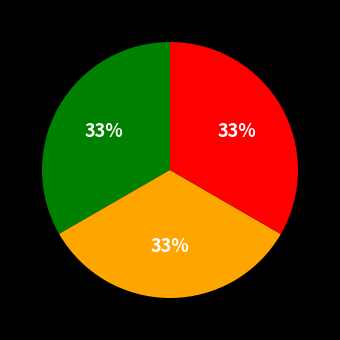

Is there a majority slice in this chart?

No